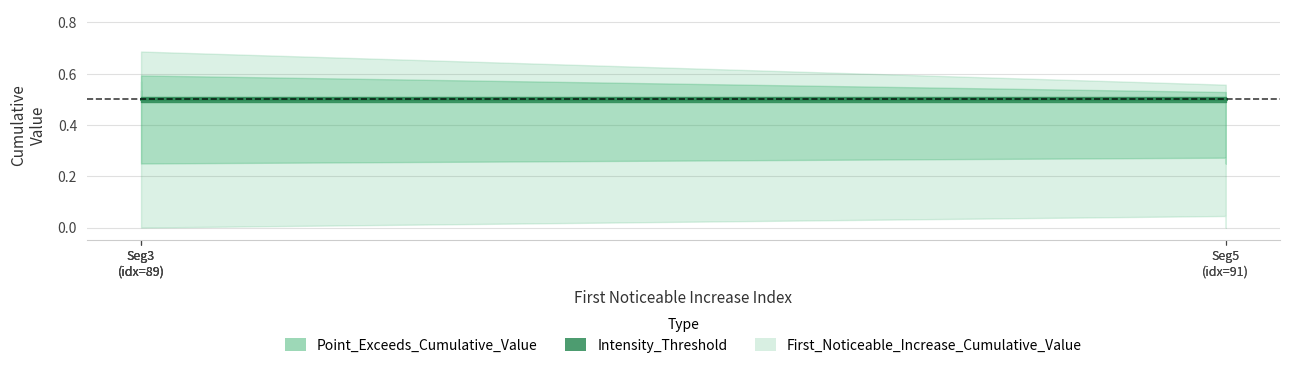

How many distinct data groups are displayed?

3